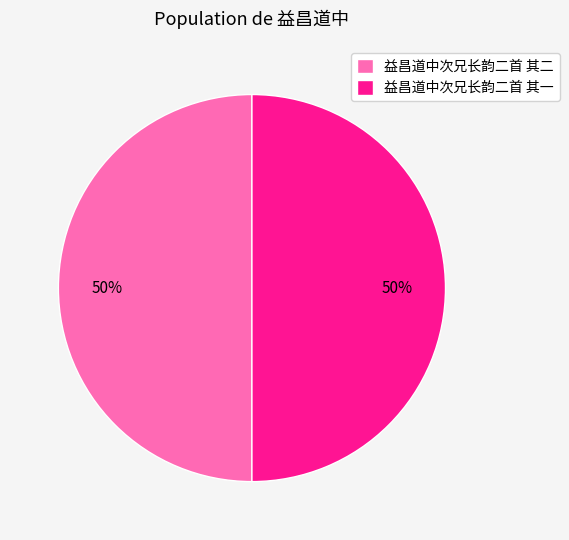

Approximately how many times larger is the value at 益昌道中次兄长韵二首 其二 compared to 益昌道中次兄长韵二首 其一?

1.0